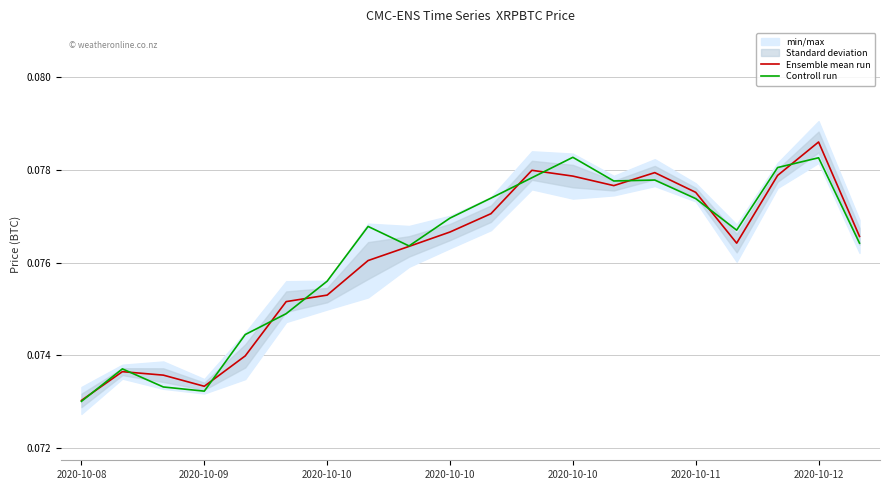

What is the value of the Ensemble mean run point at the 6th from the left?

0.1